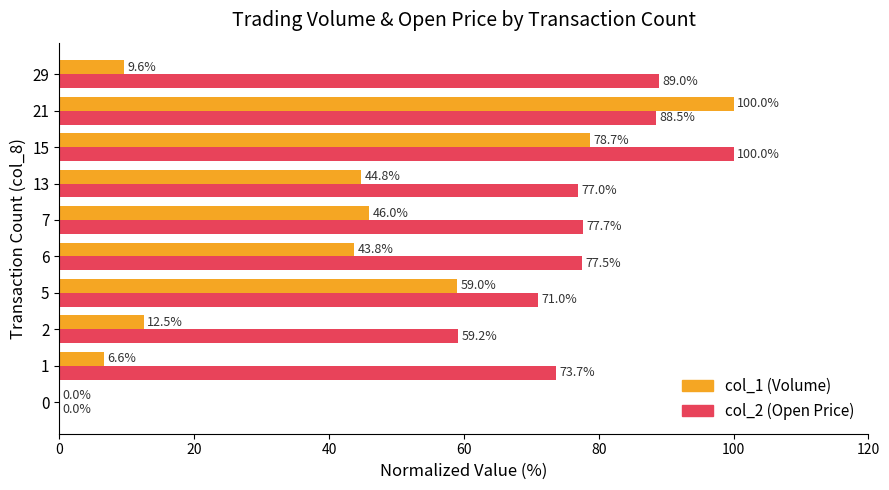

At which category is the sum across all series the highest?

21